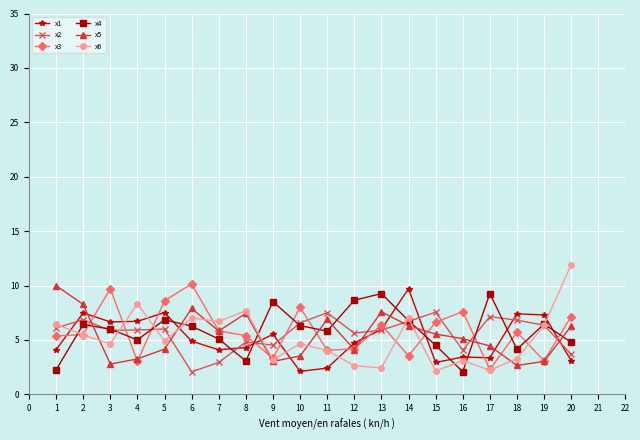

What is the total value across all series at 17?

28.7